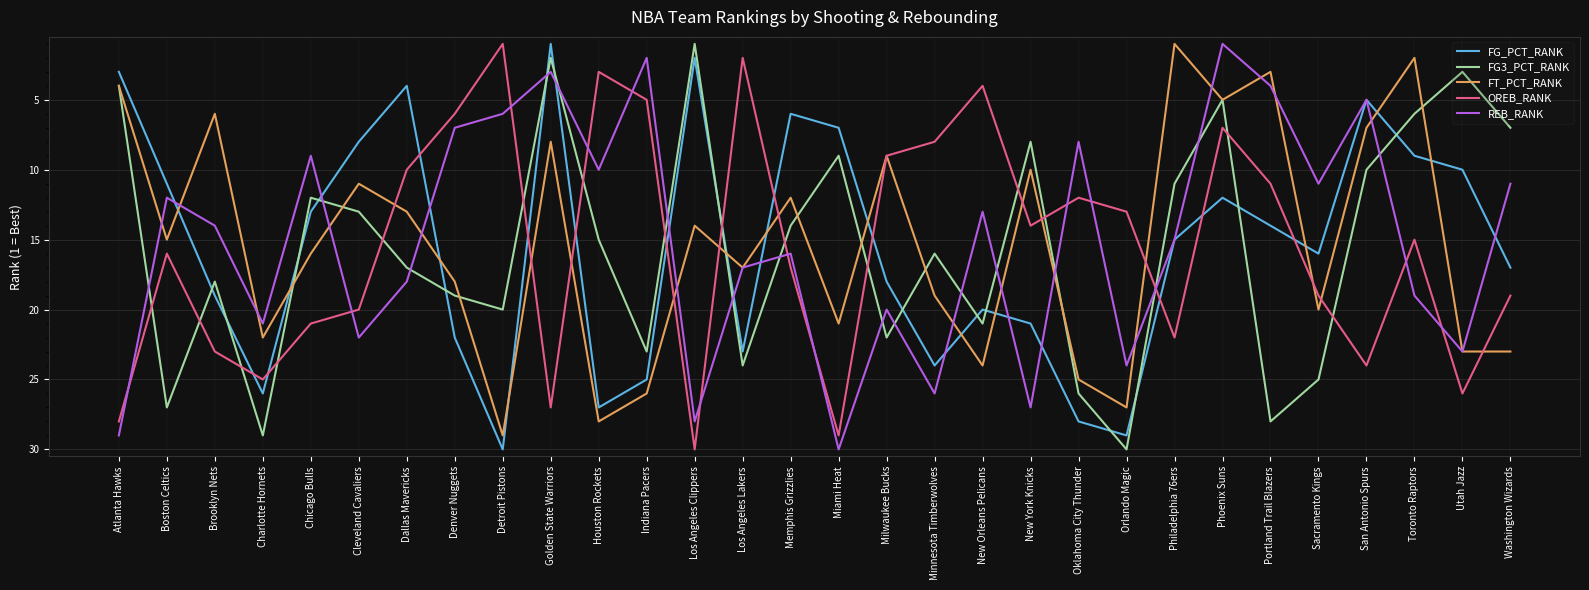

What is the total value across all series at Boston Celtics?

81